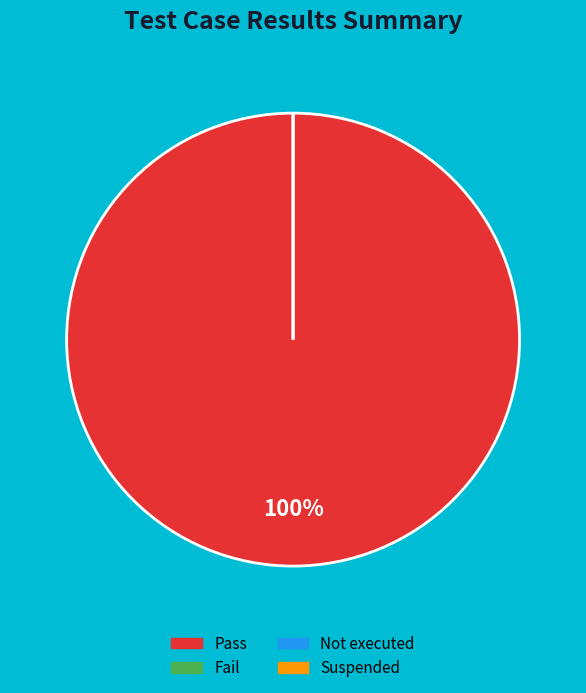

To the nearest percent, what portion does Pass represent?

100%